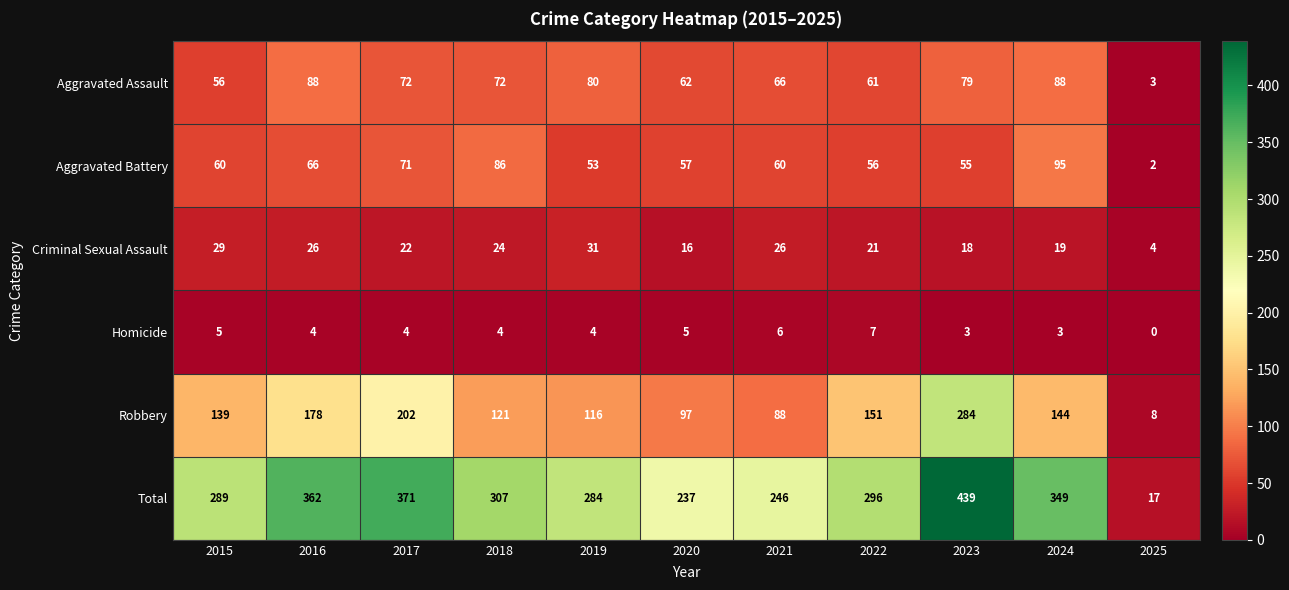

Which category has the highest value in the Aggravated Battery series?

2024